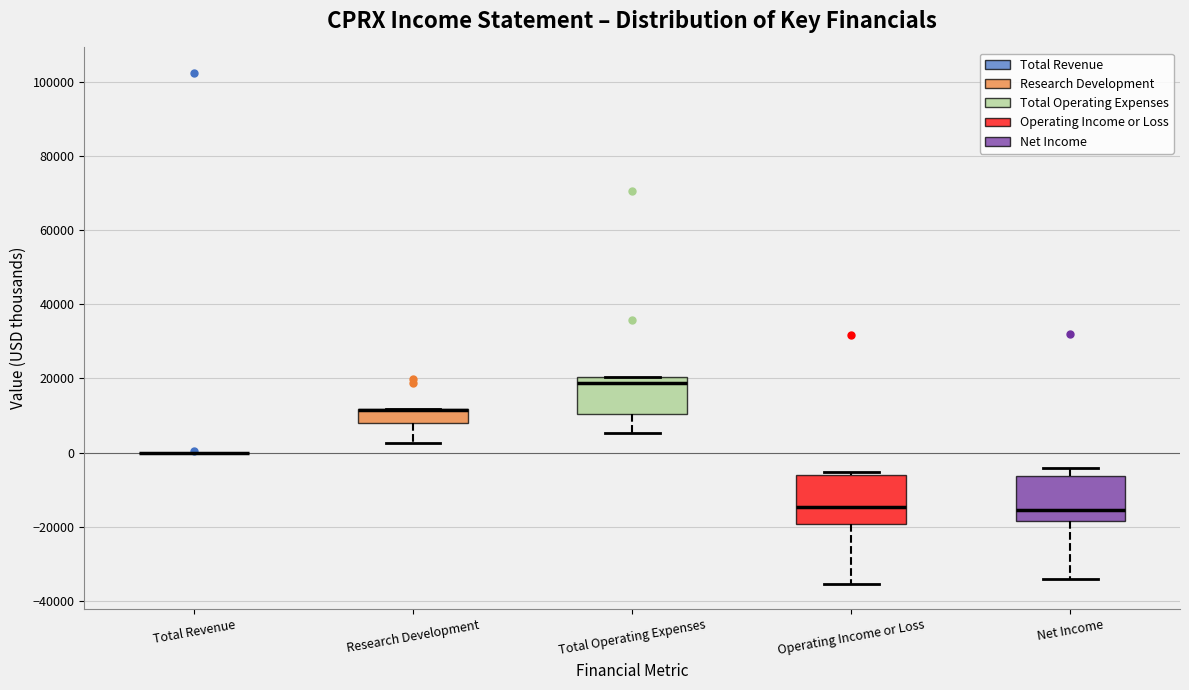

Reading left to right, transcribe this box plot: for each box, give where its median line is, the range the box spans, and where its two whiskers end, as read against the y-axis. The values are not printed on the chart, so give them approximately, as read against the axis.

Total Revenue: box collapsed to a line at 0, whiskers 0 to 0
Research Development: median 12000 (drawn on the box's upper edge), box 8000 to 12000, whiskers 2000 to 12000
Total Operating Expenses: median 18000, box 10000 to 20000, whiskers 6000 to 20000
Operating Income or Loss: median -14000, box -20000 to -6000, whiskers -36000 to -6000 (just above the box's upper edge)
Net Income: median -16000, box -18000 to -6000, whiskers -34000 to -4000